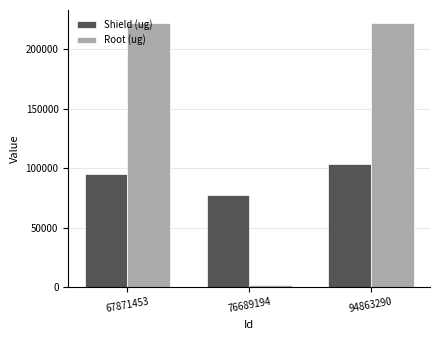

Which series has the widest spread of values?

Root (ug)